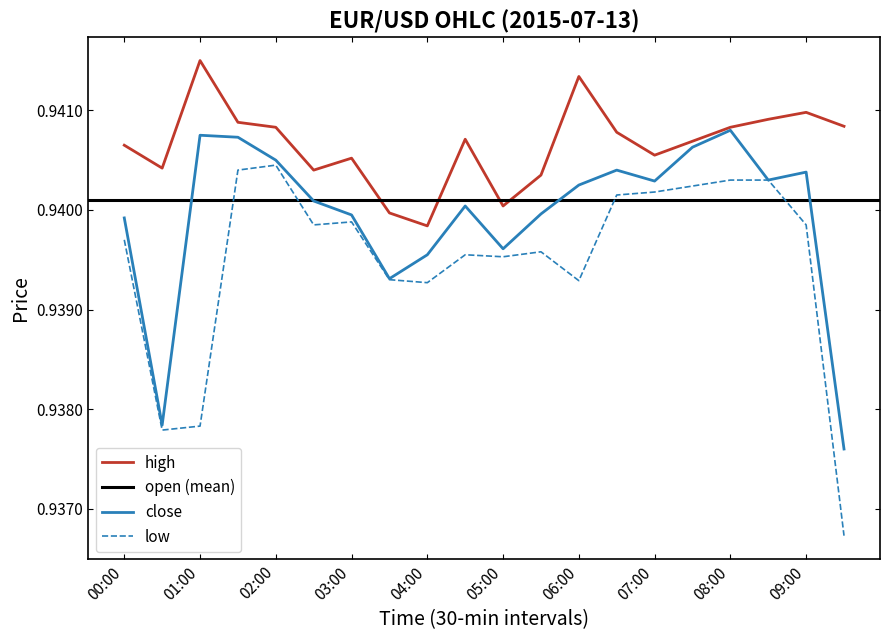

True or false: low and high intersect in this chart.

False